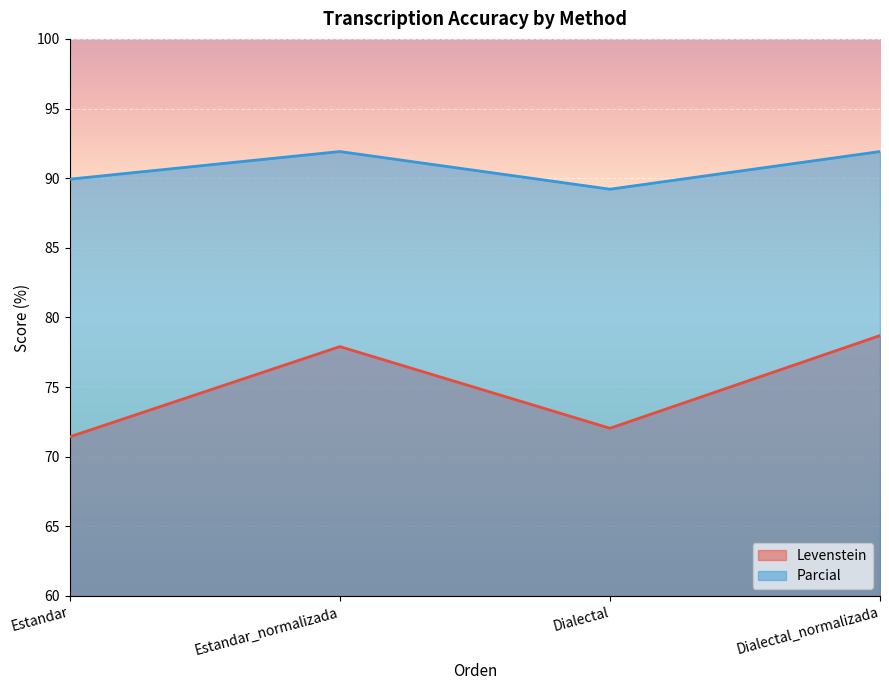

True or false: Levenstein has a value of 96.1 at Dialectal.

False